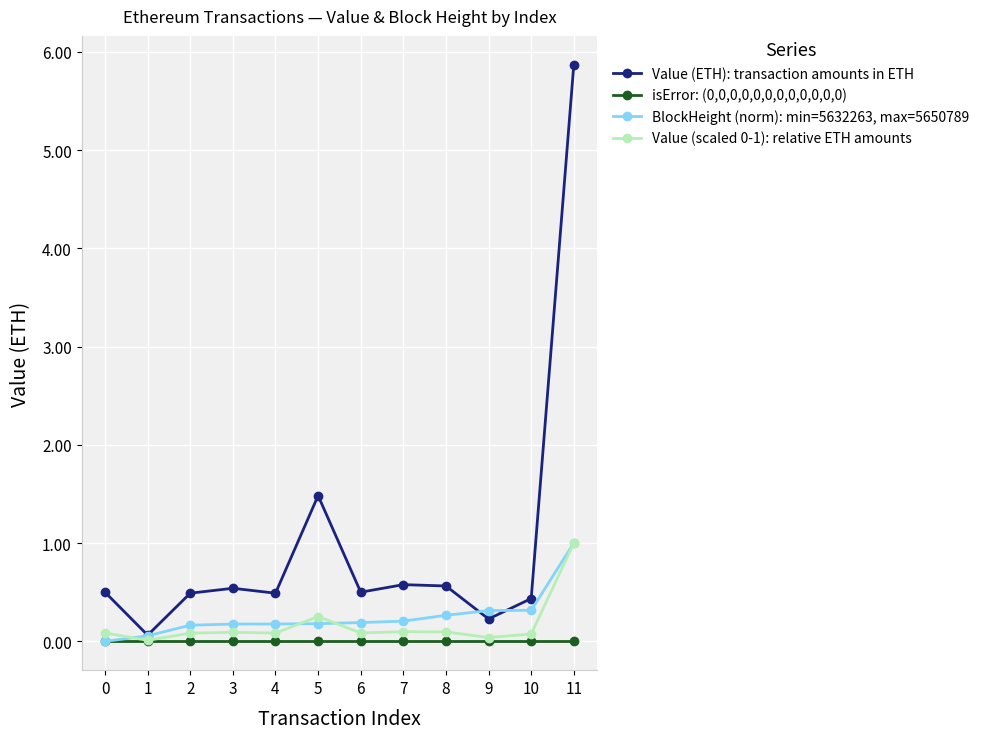

True or false: Value (ETH): transaction amounts in ETH has a value of 0.5 at 3.

True